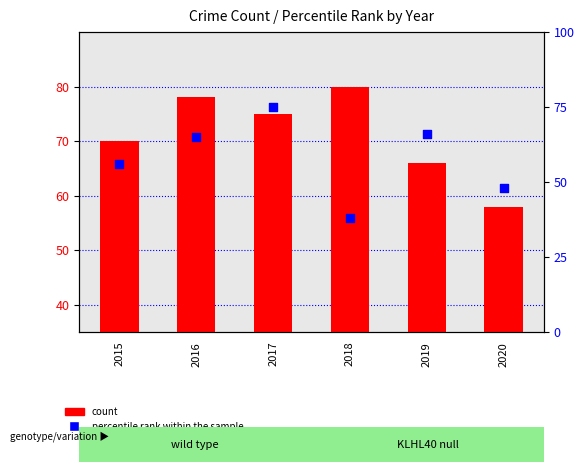

Is the value of count at 2015 greater than the value of percentile rank within the sample at 2018?

No